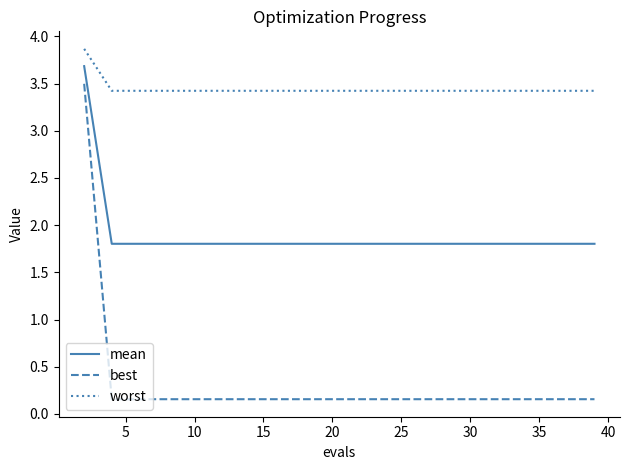

Which series has the widest spread of values?

best